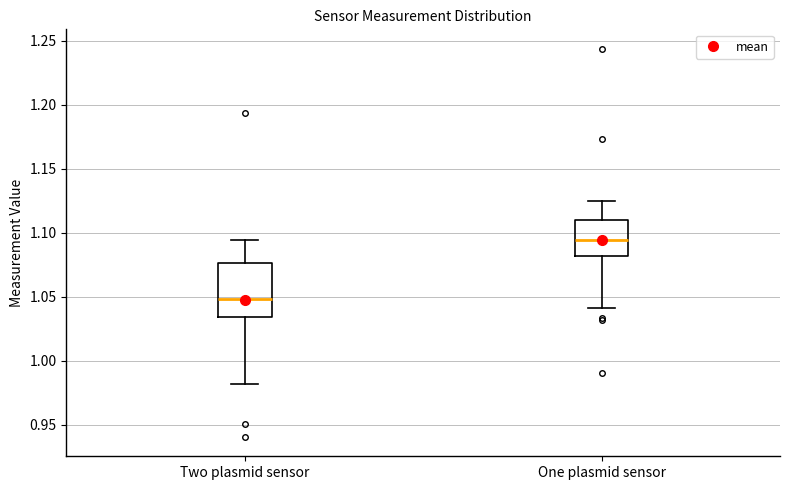

Comparing the boxes themselves (not the whiskers), which one is the tallest?

Two plasmid sensor